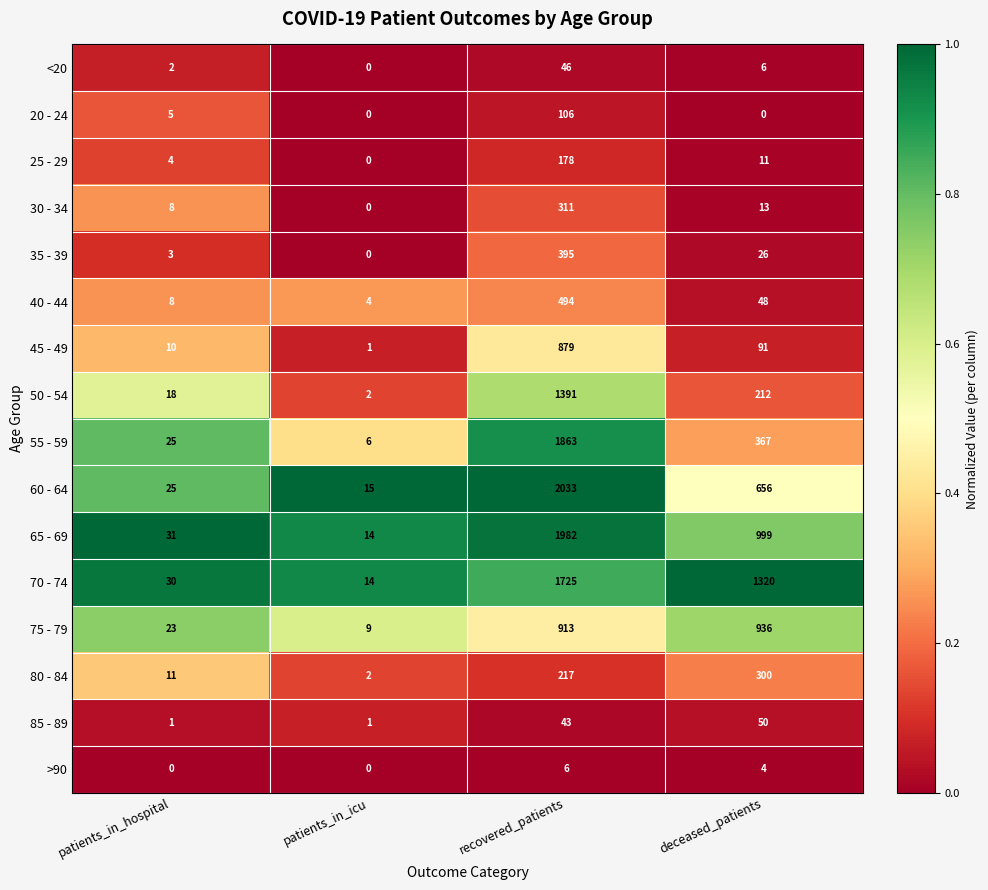

What is the difference between the 65 - 69 values at recovered_patients and deceased_patients?

983